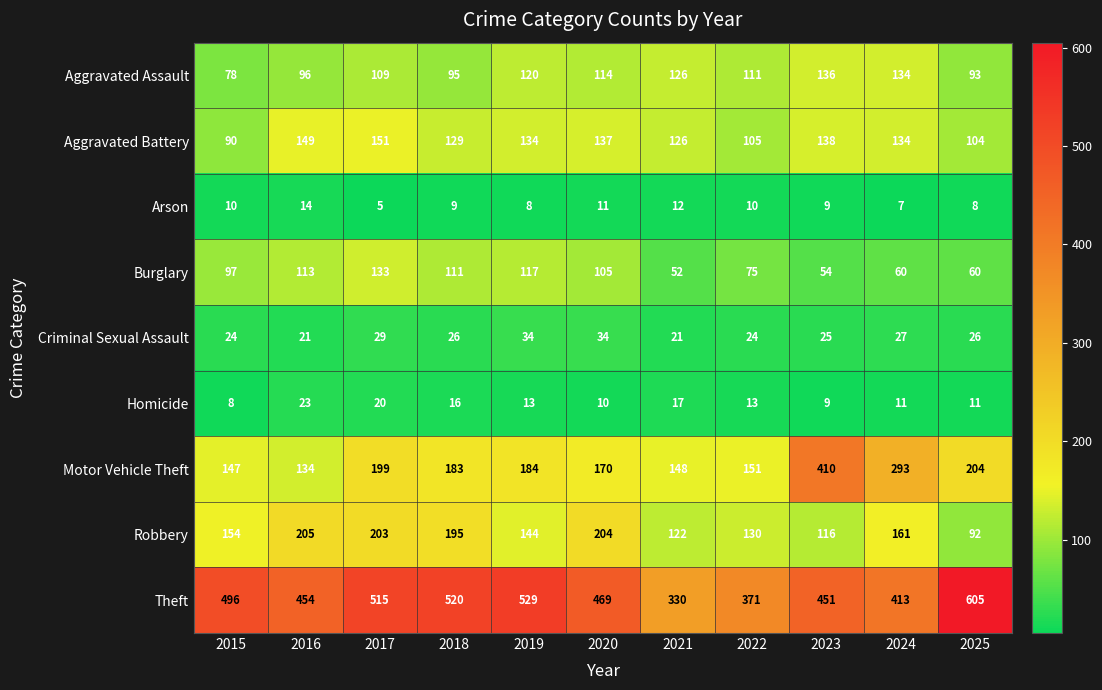

Is it true that Motor Vehicle Theft equals 204 at 2025?

True